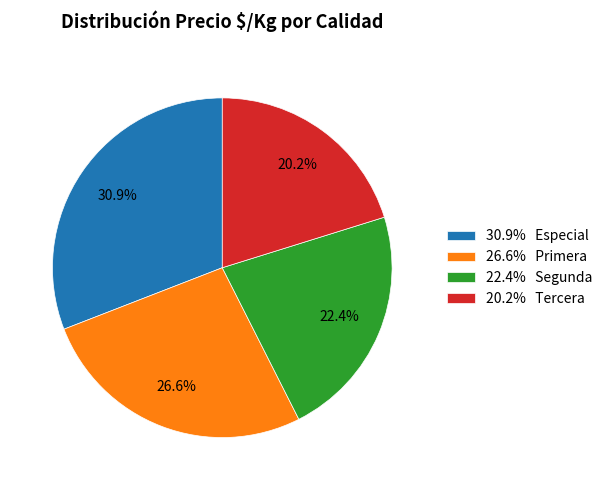

To the nearest percent, what is the average slice percentage?

25%